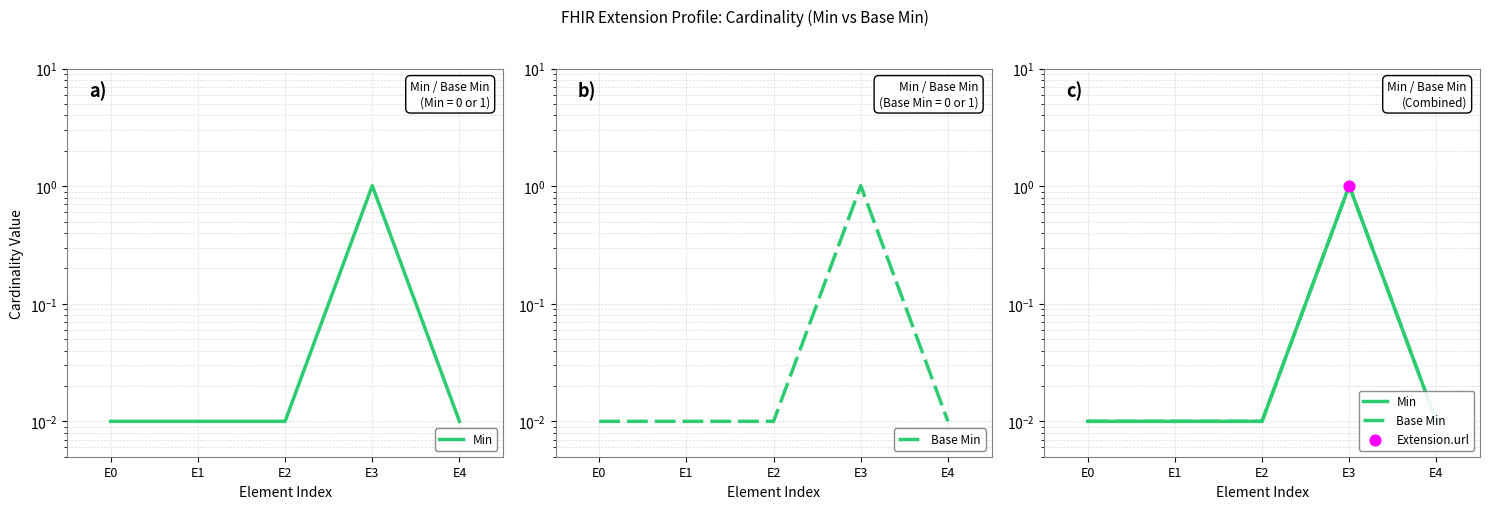

Which series reaches the minimum Y coordinate?

Min